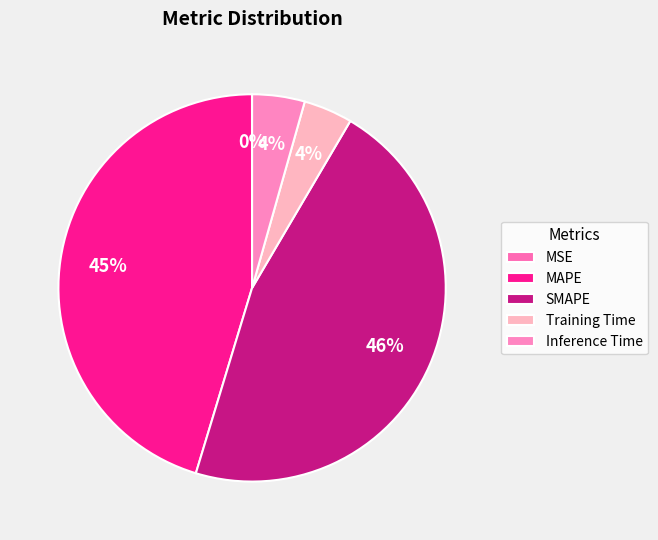

Is it true that Inference Time is 1% of the pie?

False